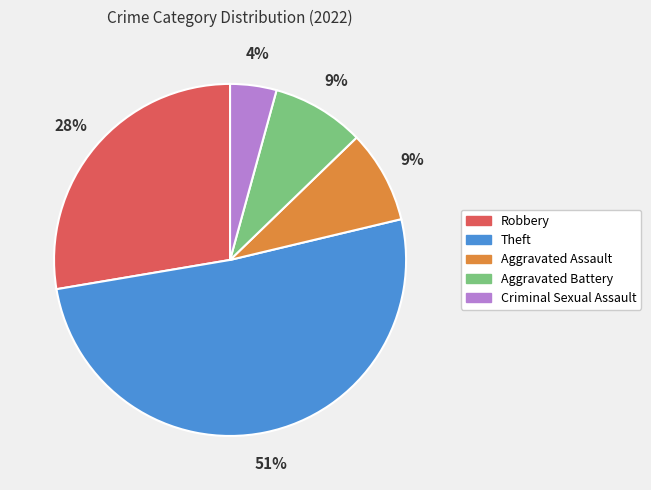

What is the ratio of the value at Aggravated Assault to the value at Aggravated Battery?

1.0